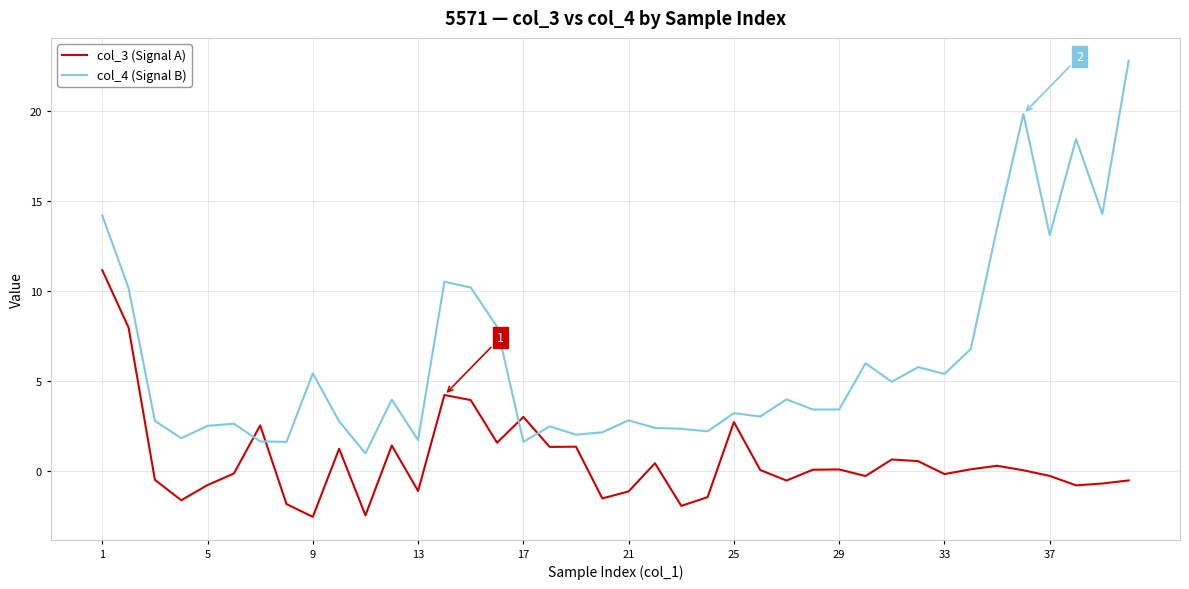

Does the chart have visible grid lines?

Yes